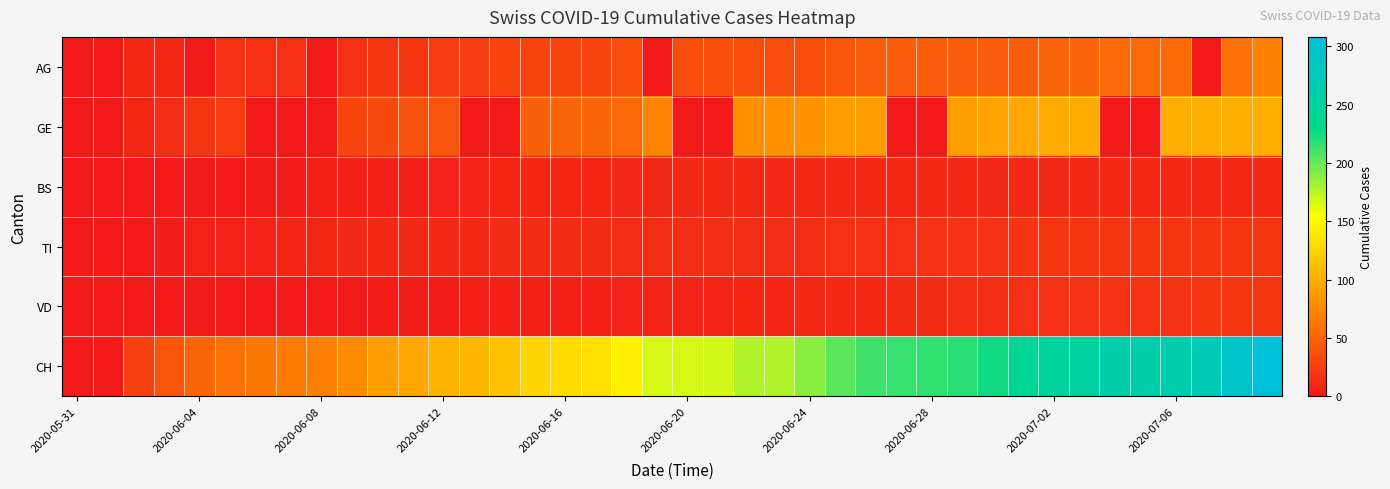

Which series has the largest total across all categories?

CH